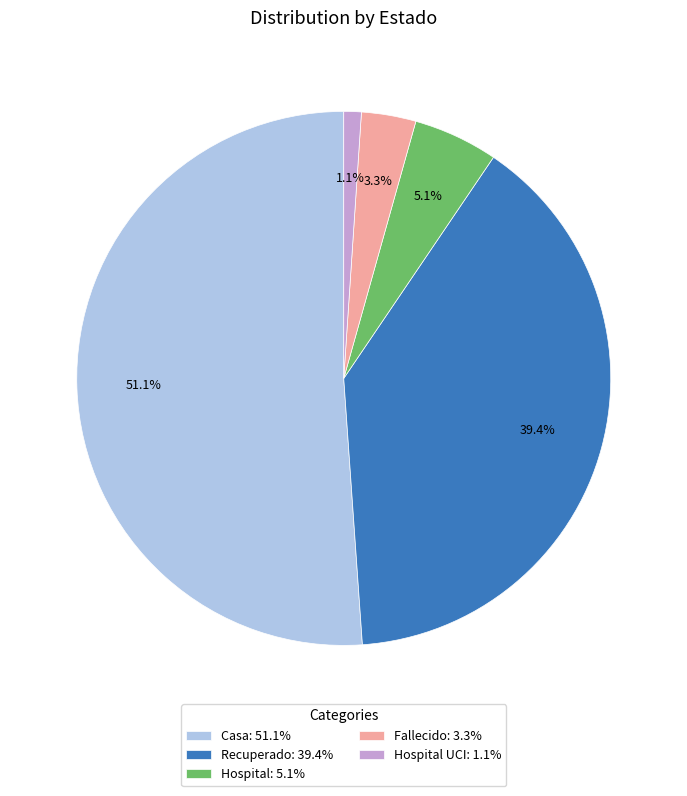

What is the majority slice?

Casa: 51.1%